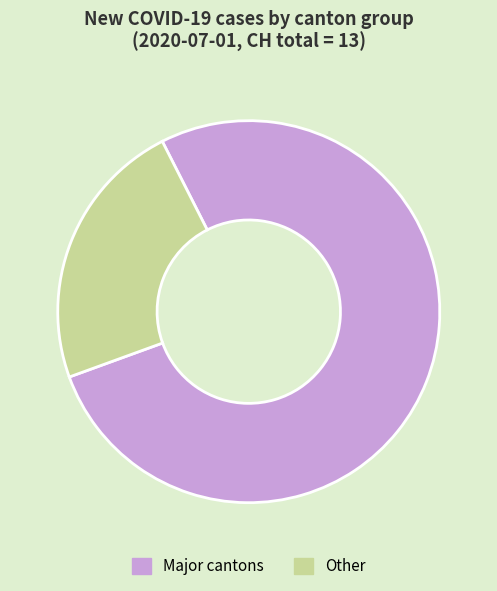

Is there any slice that represents more than half of the pie?

Yes